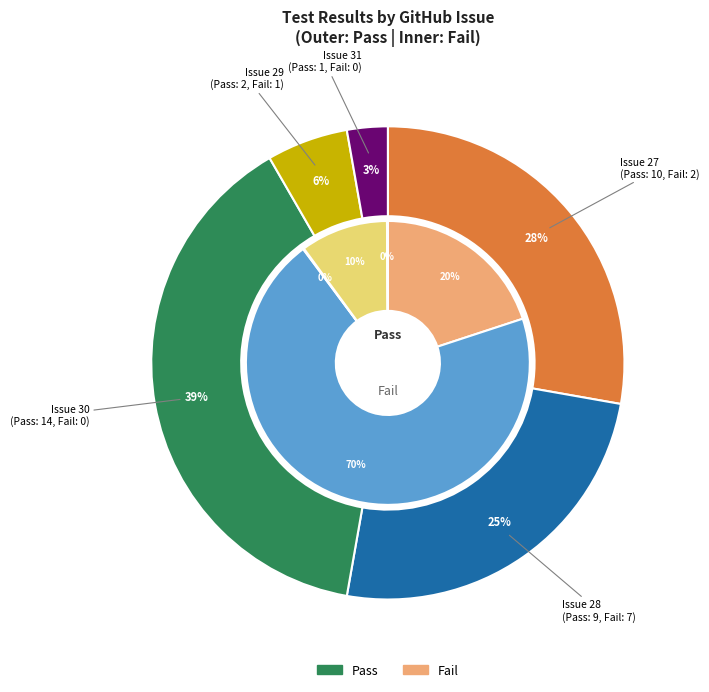

Between GitHub Issue 28 and GitHub Issue 29, which series saw the biggest shift?

Fail